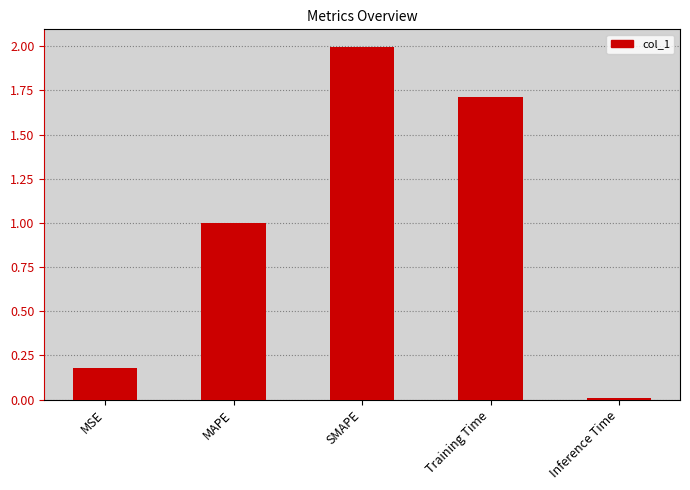

List the labels in order of value, largest first.

SMAPE, Training Time, MAPE, MSE, Inference Time